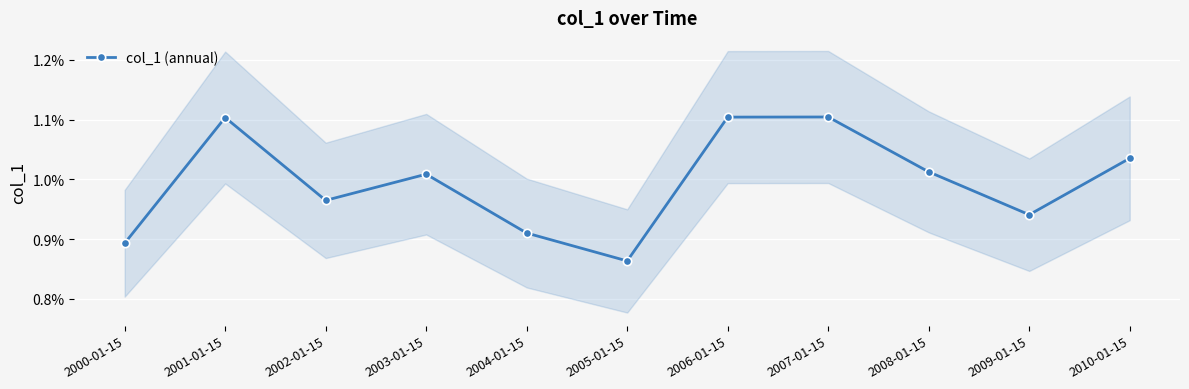

Which category has the highest value across all series?

2007-01-15